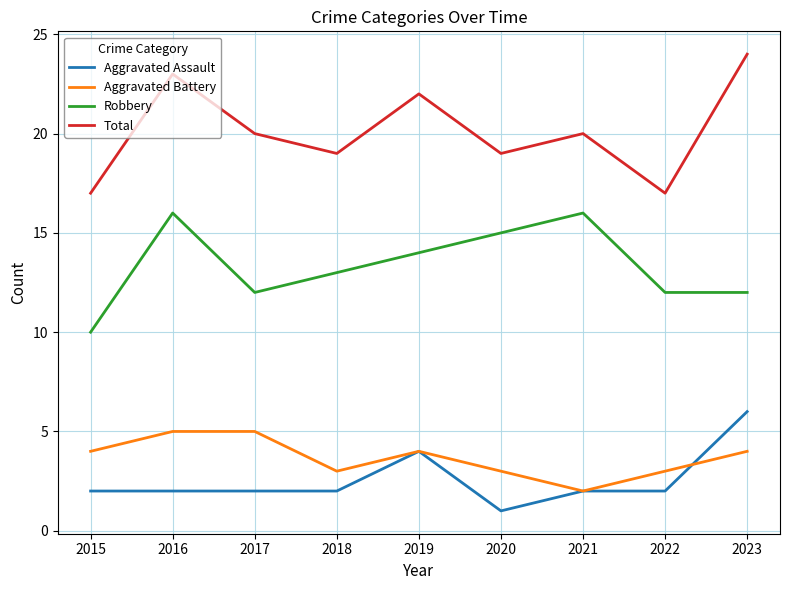

What is the minimum value for Aggravated Assault?

1